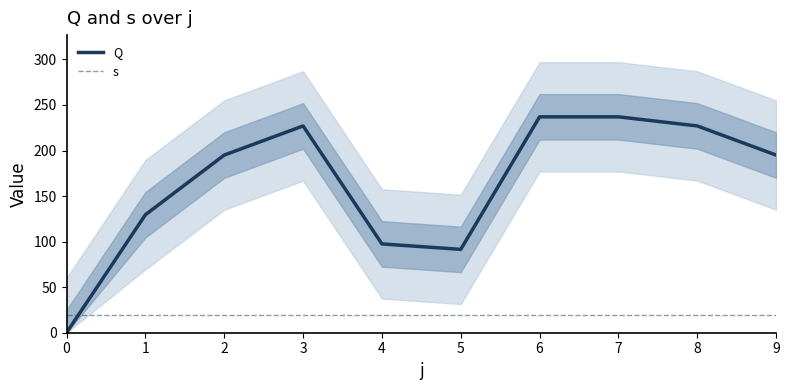

Does the chart have visible grid lines?

No